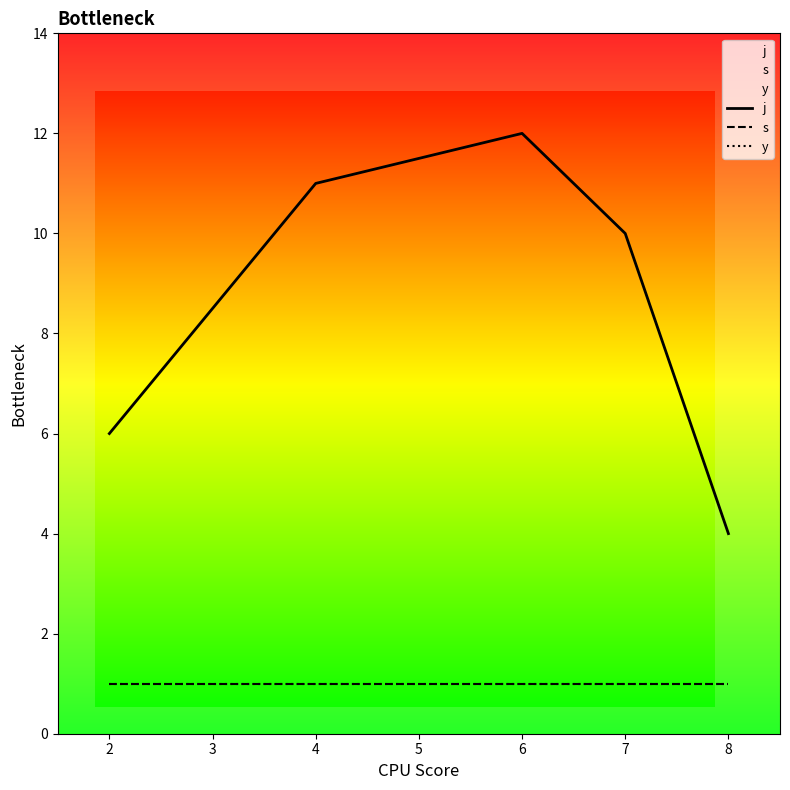

At how many categories does at least one series exceed 1?

5